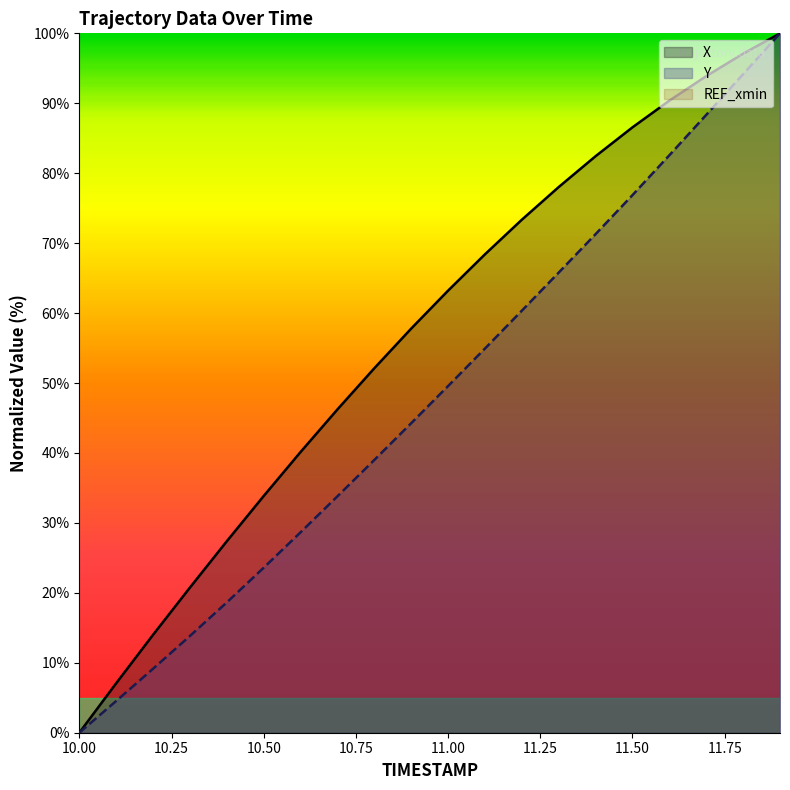

What is the maximum value for X?

100.0